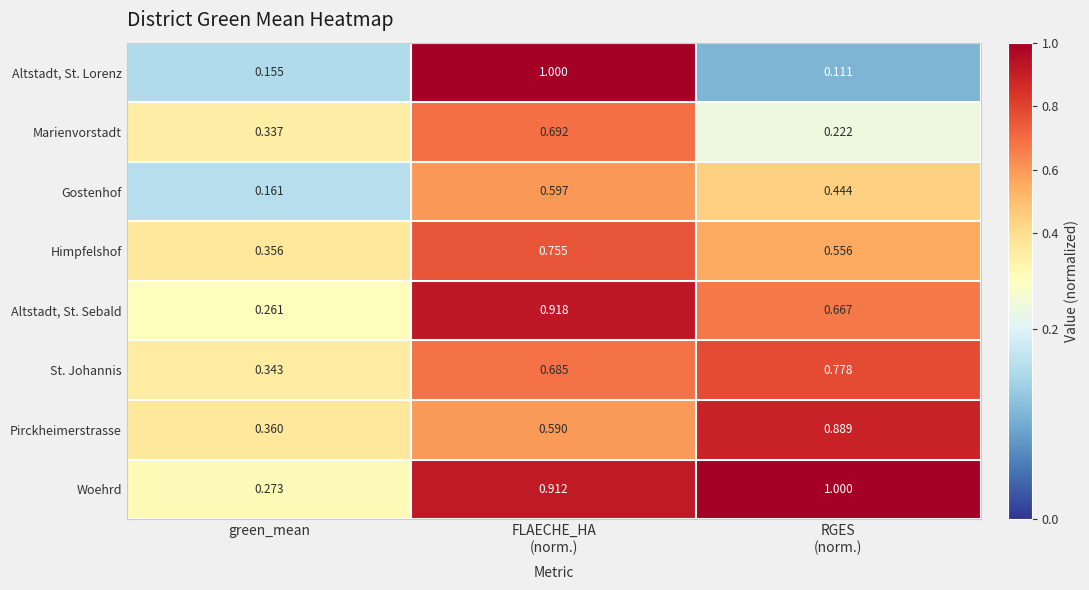

Which category has the lowest value in the Gostenhof series?

green_mean